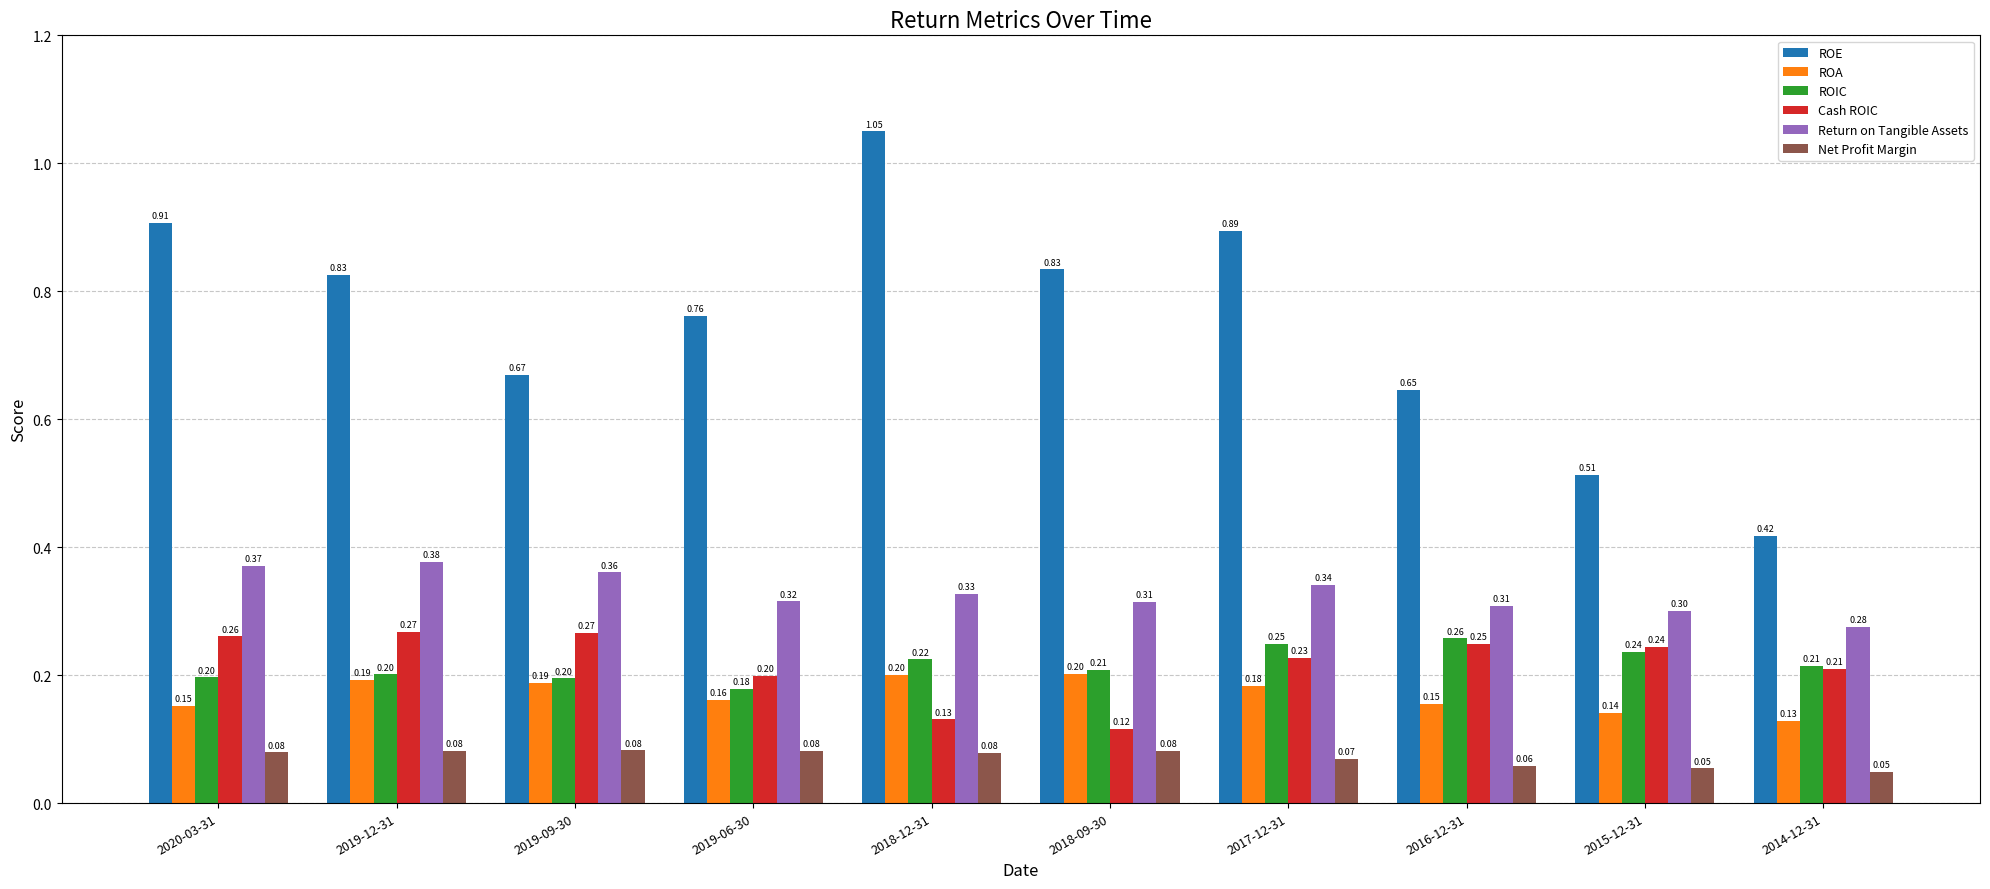

What position from the left is 2015-12-31?

9